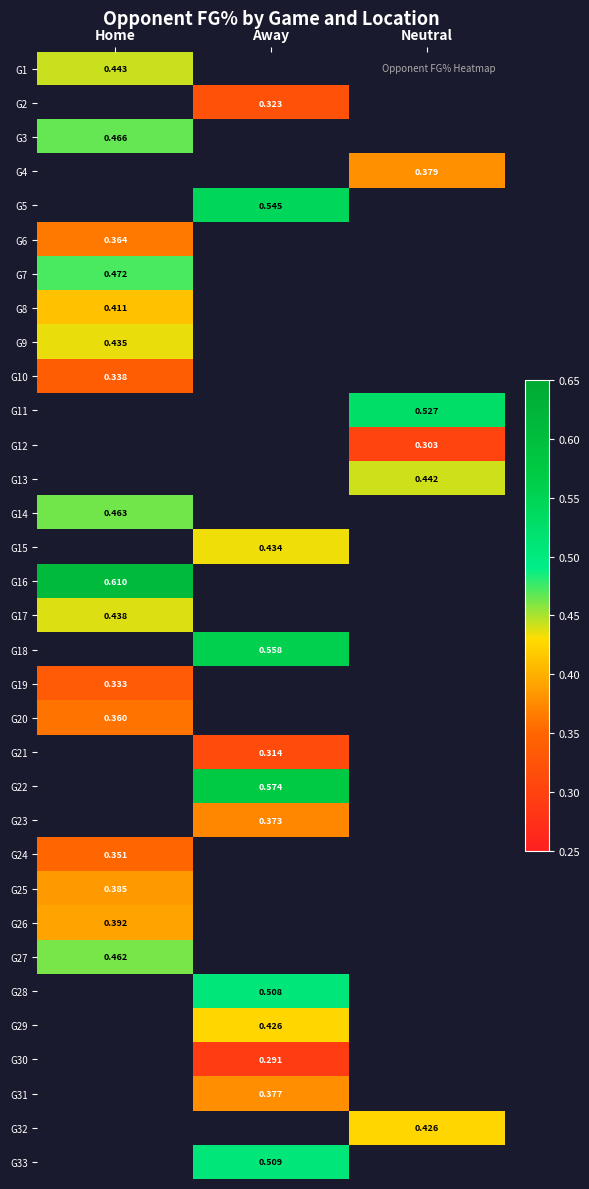

The G13 series shows 0.4 at Neutral. True or false?

True